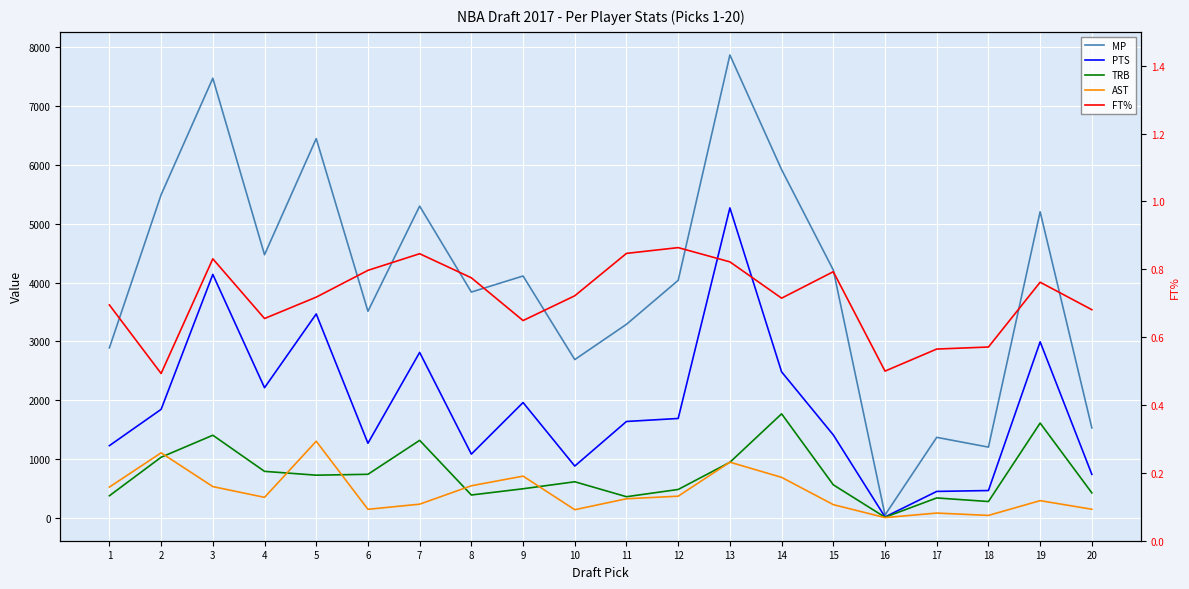

True or false: PTS has a value of 2213.0 at 4.

True